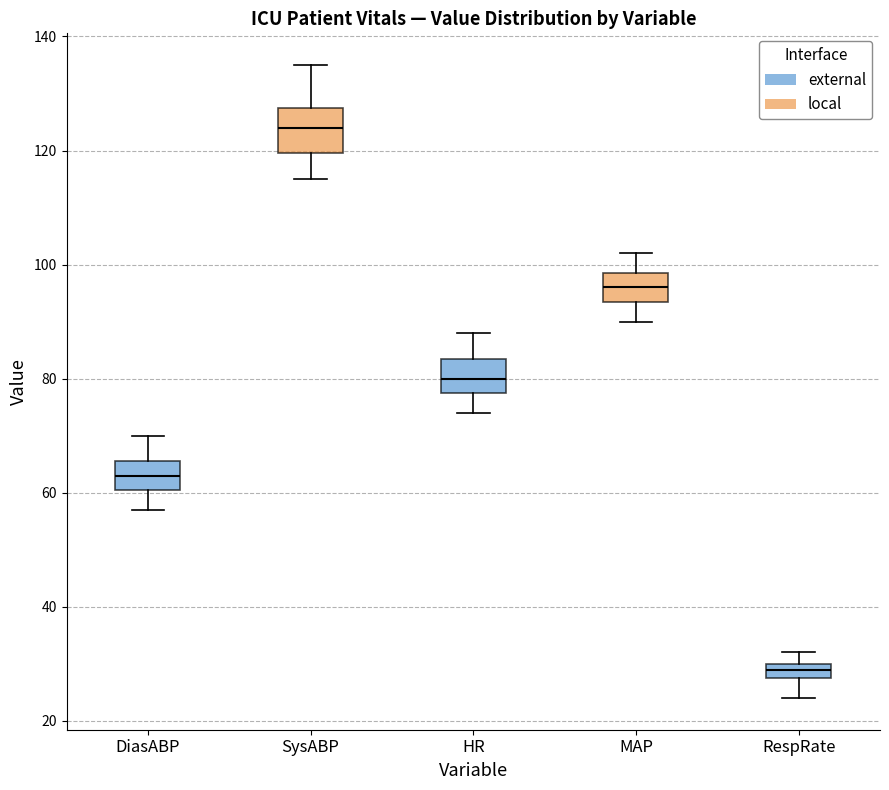

Where is the upper edge of the box for RespRate on the y-axis? The values are not printed on the chart, so give them approximately, as read against the axis.

30